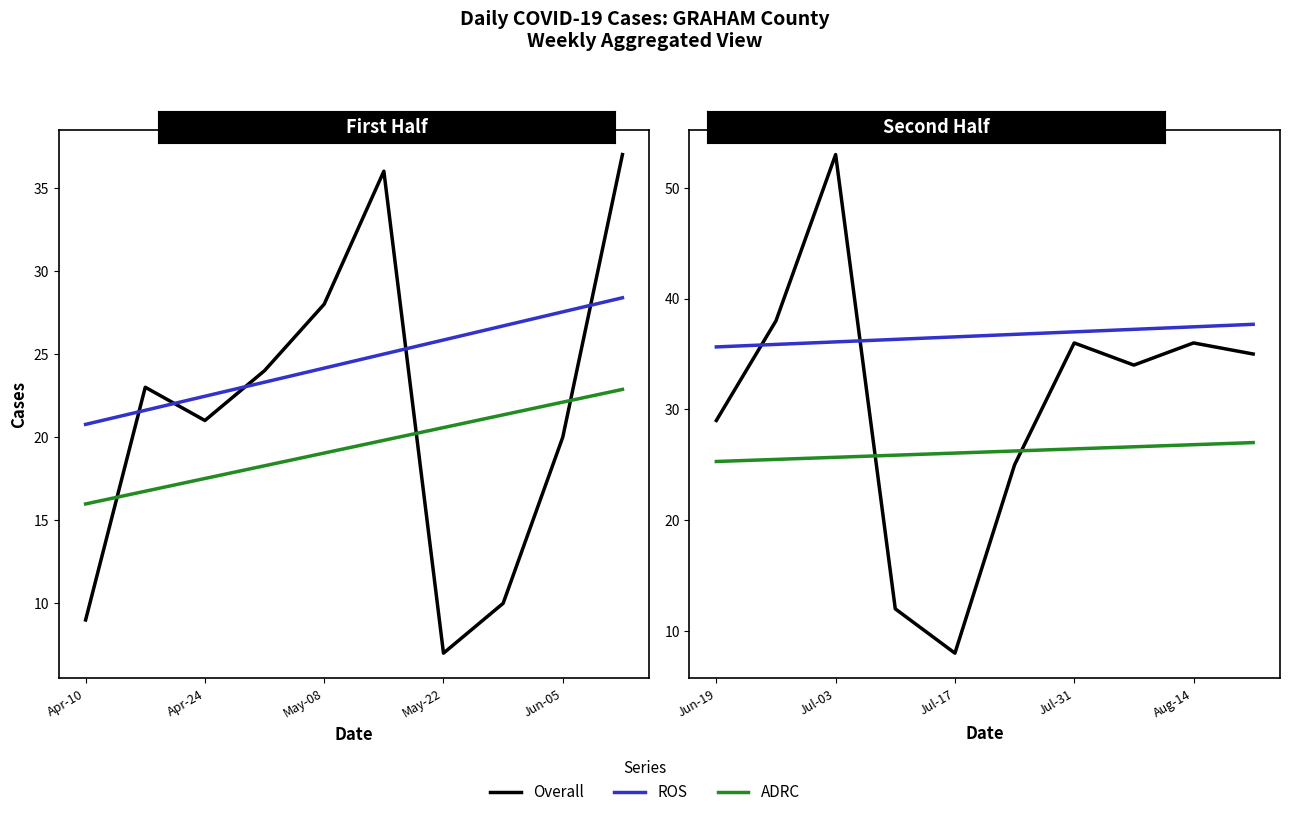

Rank the series by their average value, from lowest to highest.

ADRC, Overall, ROS